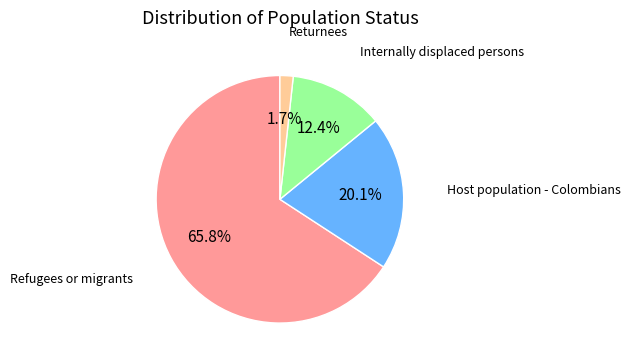

Does any single category account for the majority?

Yes